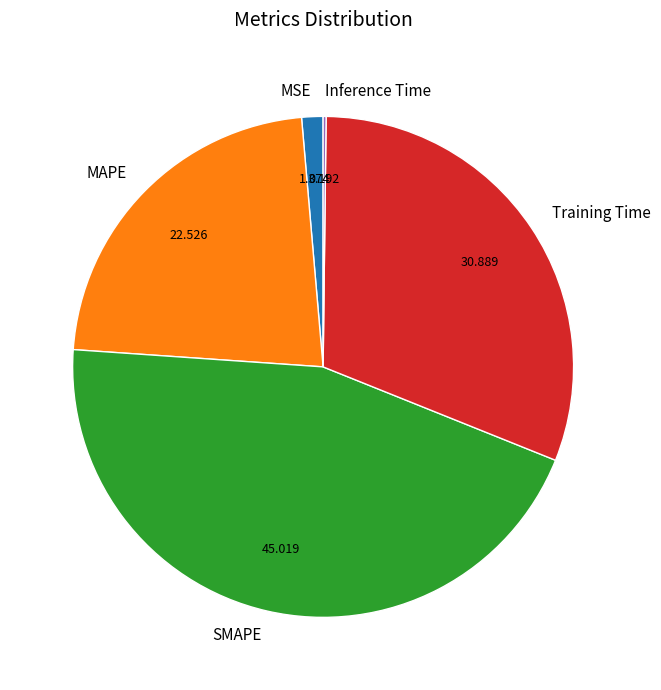

Is there any slice that represents more than half of the pie?

No